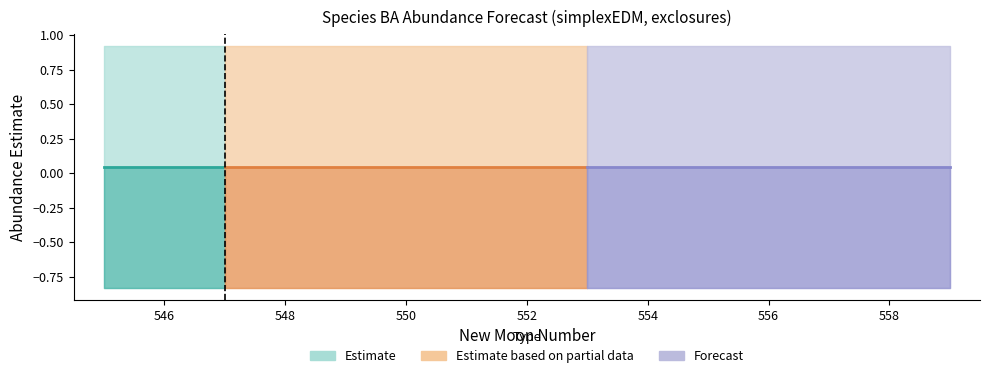

At which category is the sum across all series the highest?

545